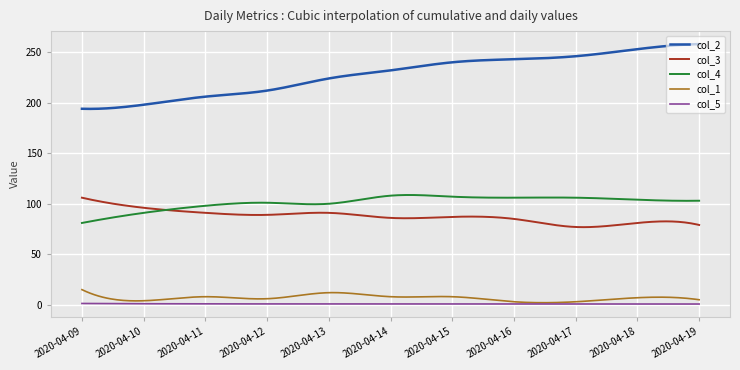

True or false: col_1 and col_2 intersect in this chart.

False